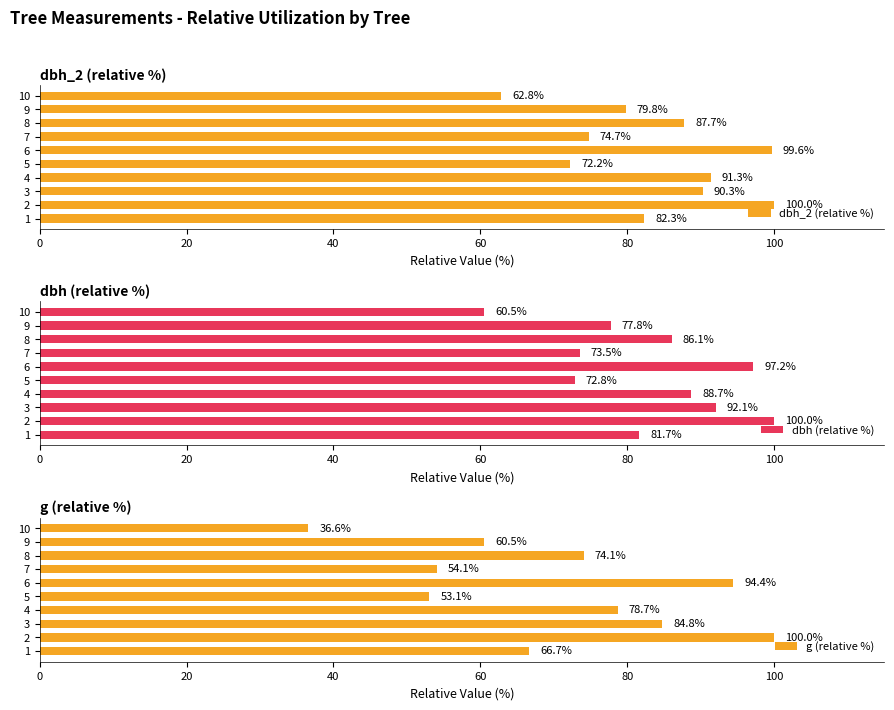

The g (relative %) series shows 78.7 at 4. True or false?

True